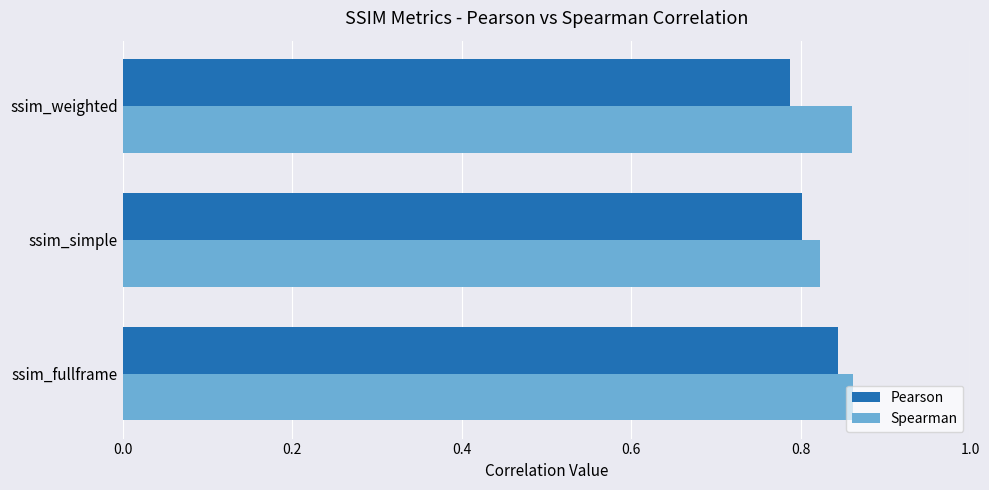

What are all the series names shown in the legend?

Pearson, Spearman